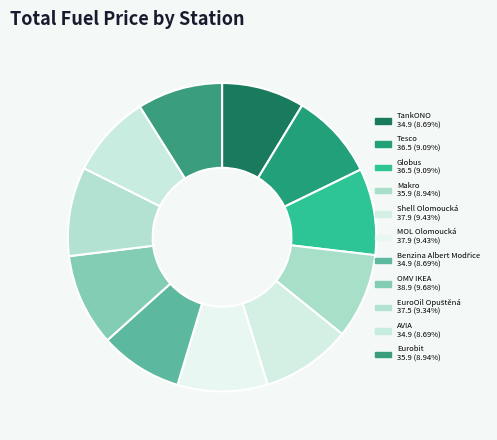

What is the change in value from Makro to AVIA?

-1.0